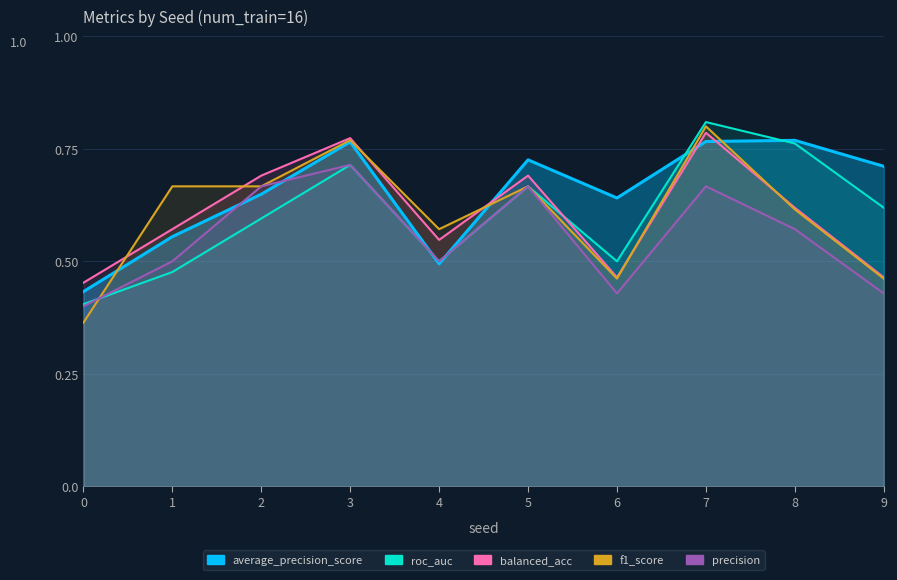

What is the spread (max minus min) of values at 0?

0.1